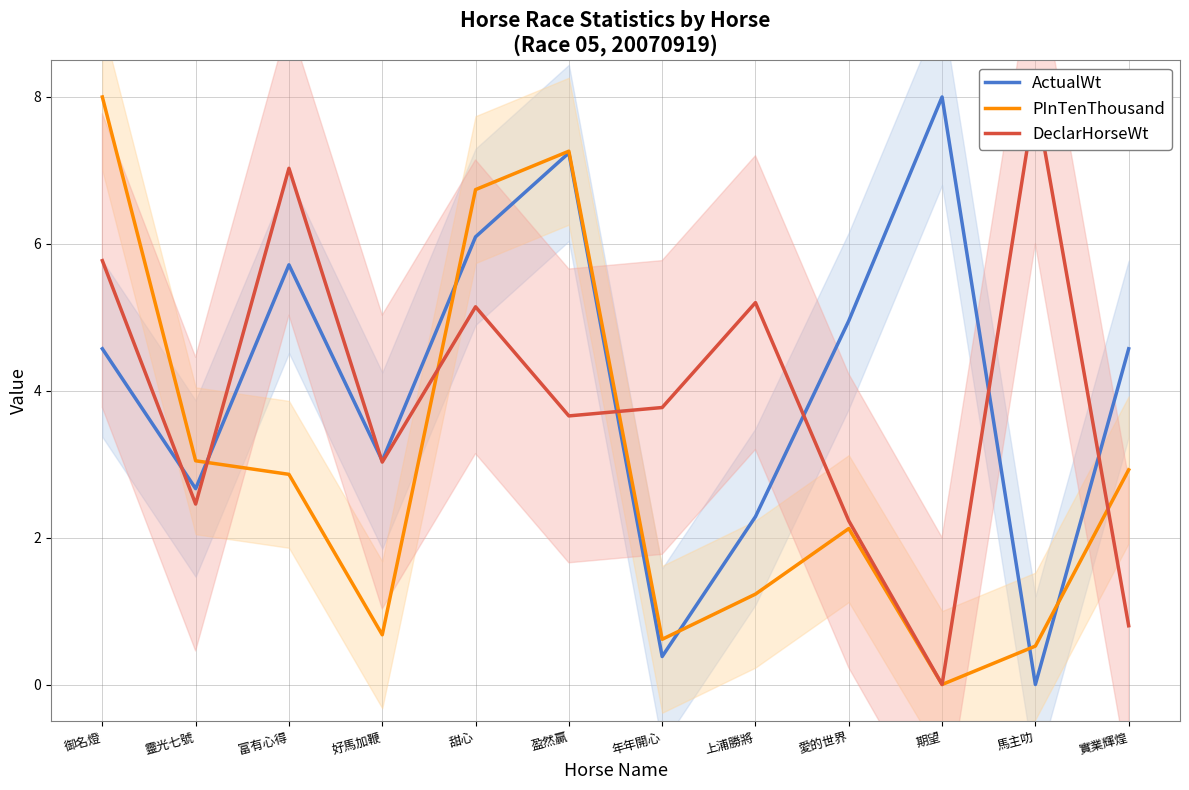

Reading left to right, extract all data points from this chart.

ActualWt: 御名燈=4.6	靈光七號=2.7	富有心得=5.7	好馬加鞭=3.0	甜心=6.1	盈然贏=7.2	年年開心=0.4	上浦勝將=2.3	愛的世界=5.0	期望=8.0	馬主叻=0.0	實業輝煌=4.6
PInTenThousand: 御名燈=8.0	靈光七號=3.0	富有心得=2.9	好馬加鞭=0.7	甜心=6.7	盈然贏=7.3	年年開心=0.6	上浦勝將=1.2	愛的世界=2.1	期望=0.0	馬主叻=0.5	實業輝煌=2.9
DeclarHorseWt: 御名燈=5.8	靈光七號=2.5	富有心得=7.0	好馬加鞭=3.0	甜心=5.1	盈然贏=3.7	年年開心=3.8	上浦勝將=5.2	愛的世界=2.2	期望=0.0	馬主叻=8.0	實業輝煌=0.8